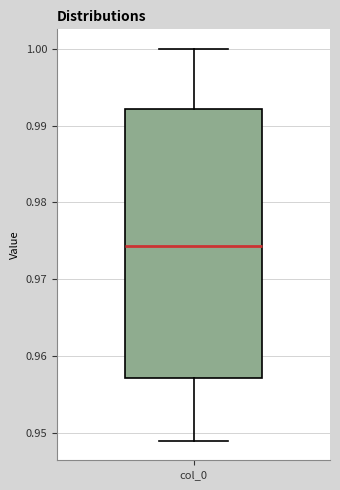

Where does the lower whisker of the box for col_0 end on the y-axis? The values are not printed on the chart, so give them approximately, as read against the axis.

0.949